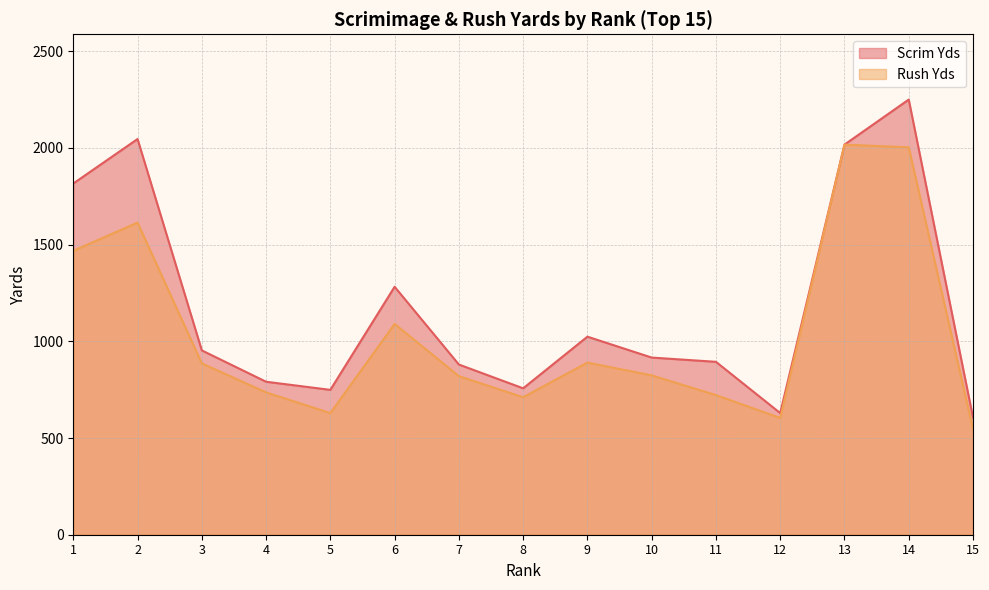

What is the smallest value displayed?

546